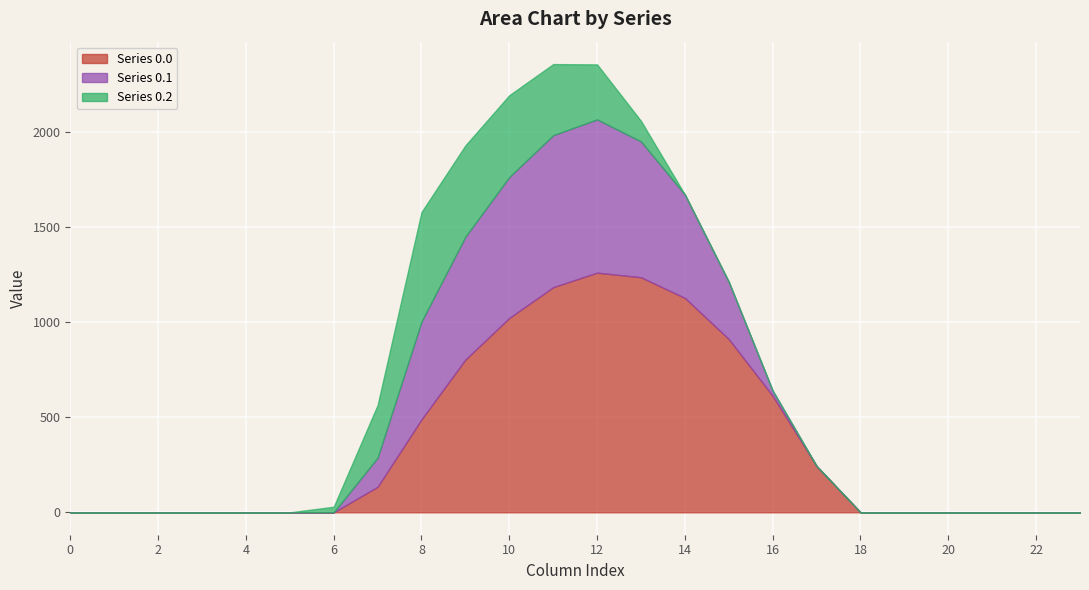

The value of Series 0.0 at 18 is 0.0. True or false?

True